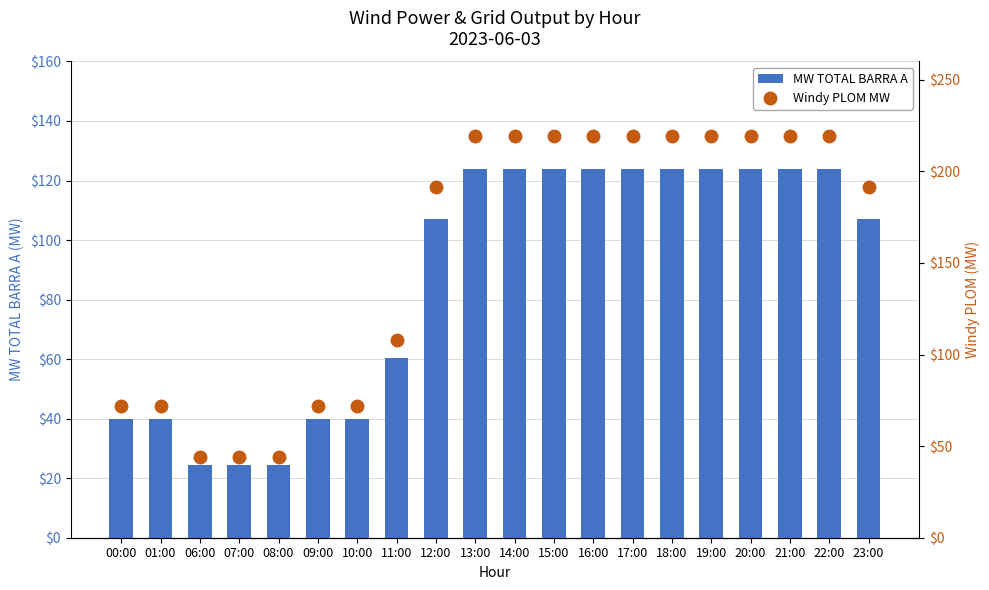

What is the spread (max minus min) of values at 09:00?

31.9